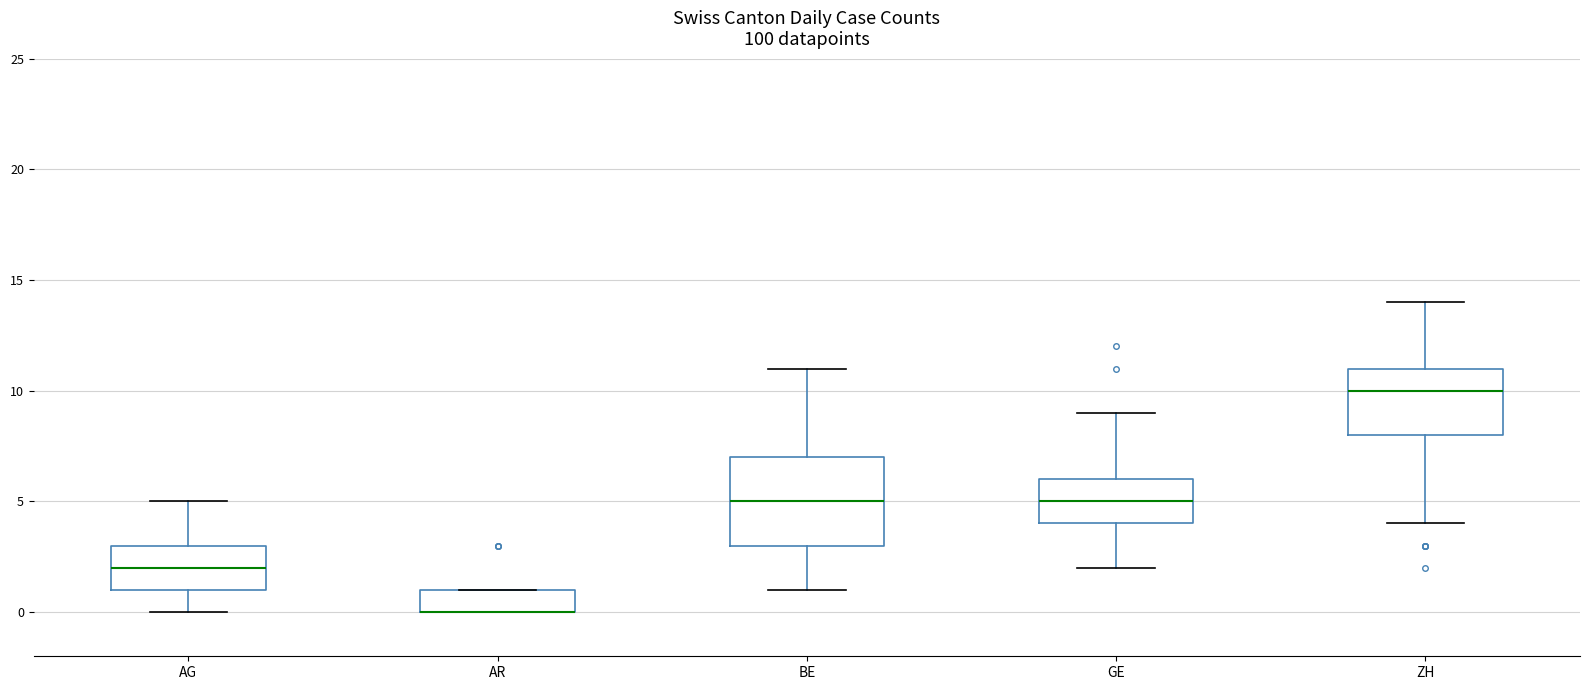

Which box is the tallest, from its lower edge to its upper edge?

BE